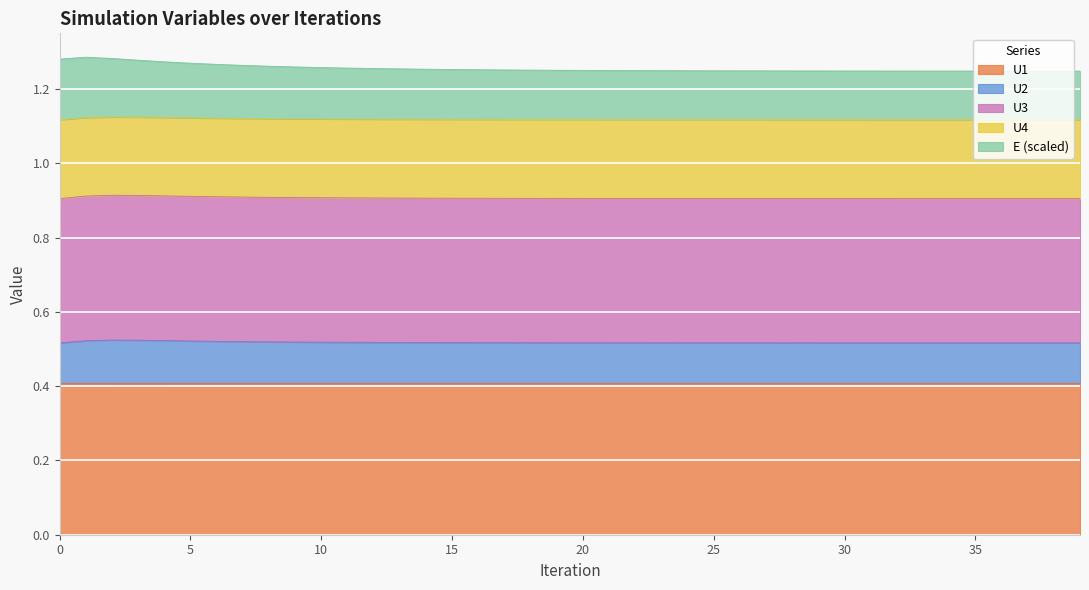

True or false: U4 and U2 intersect in this chart.

False